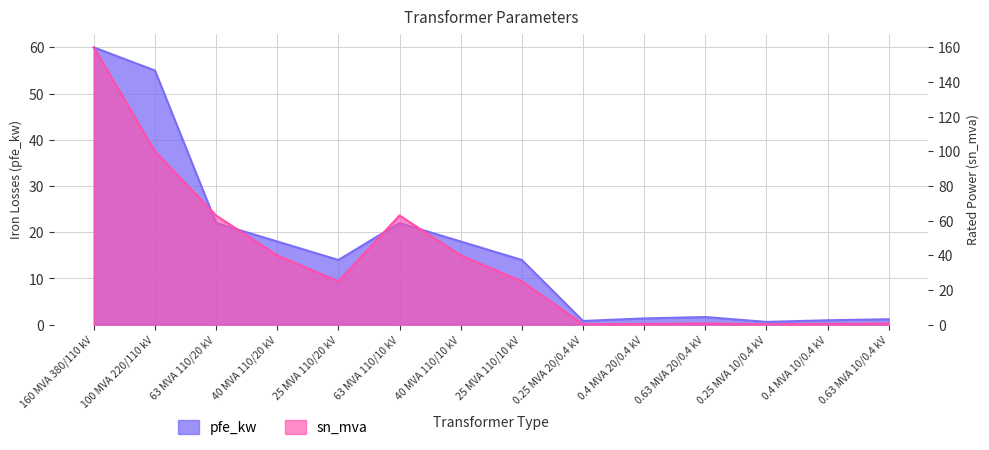

True or false: sn_mva has a value of 250.3 at 160 MVA 380/110 kV.

False